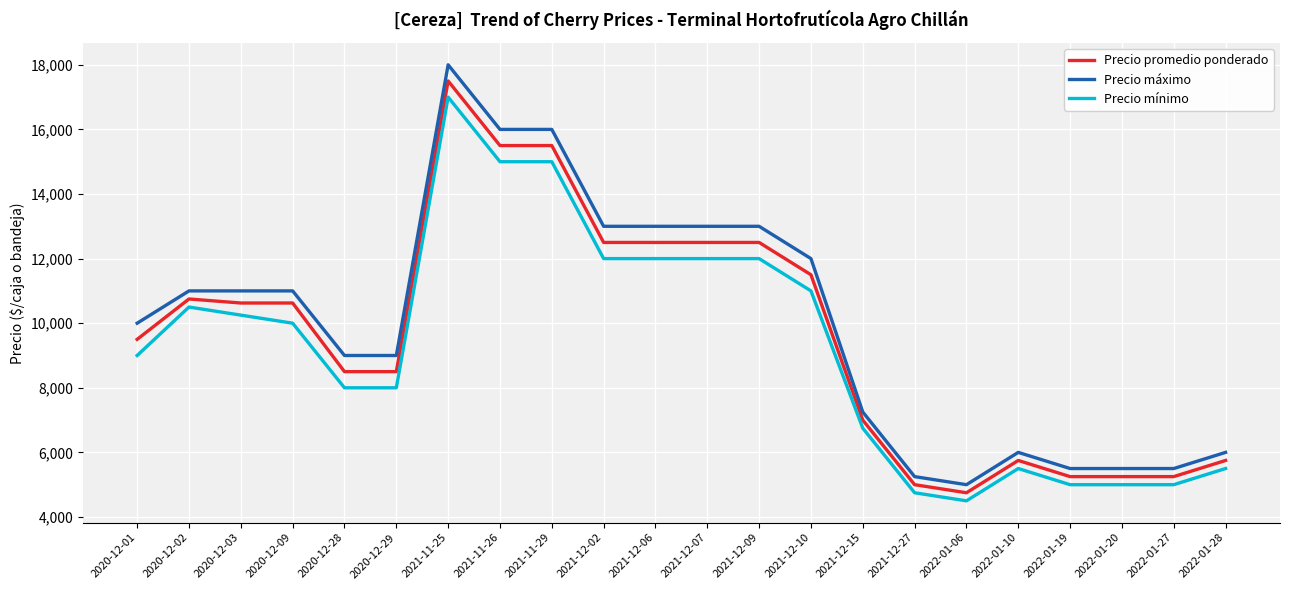

What is the lowest value of the Precio mínimo series?

4500